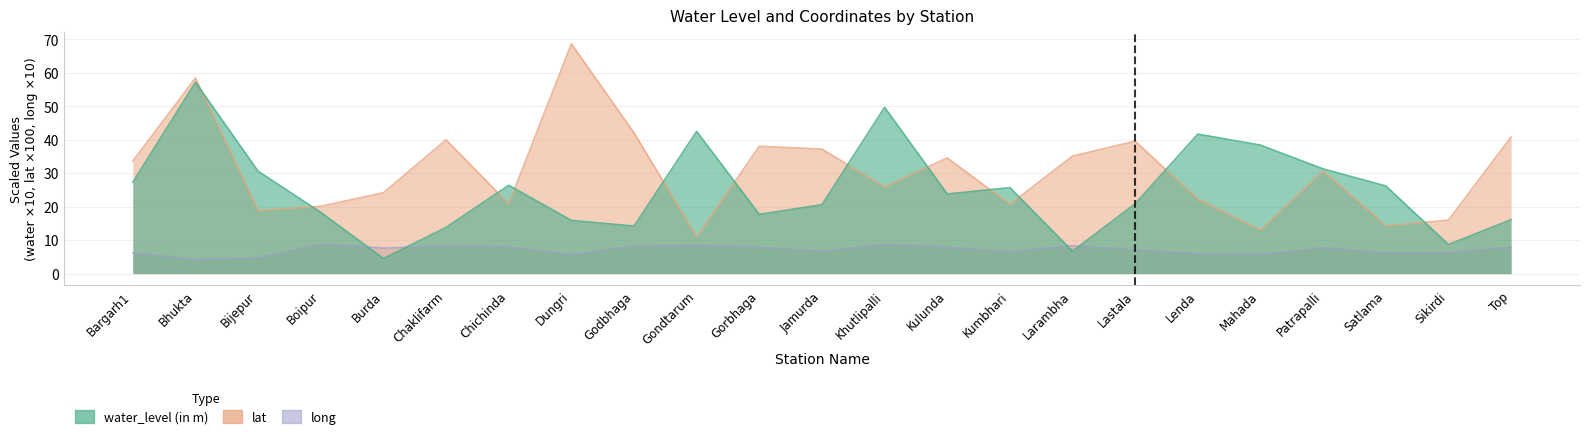

The lat series shows 37.2 at Jamurda. True or false?

True